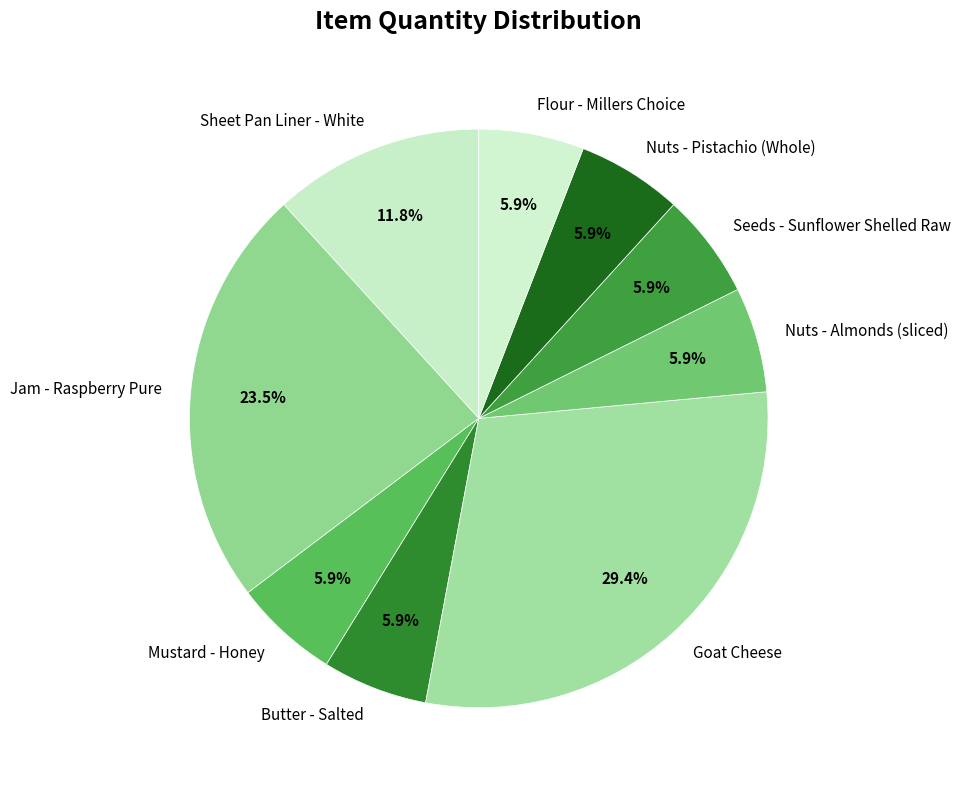

What percentage is NOT represented by Butter - Salted?

94.1%